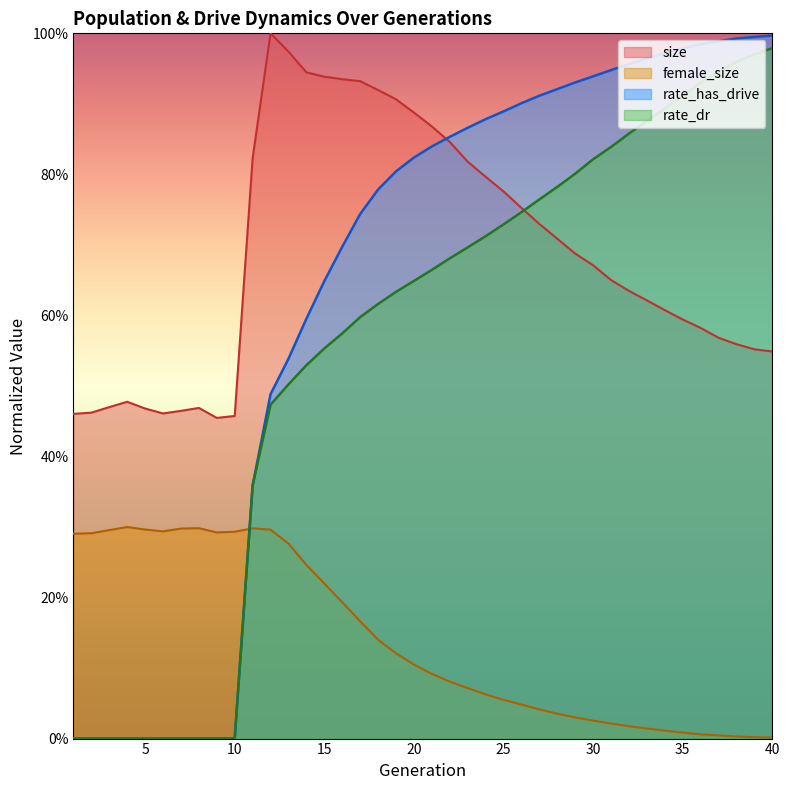

Reading left to right, list all the values displayed in this chart.

size: 1=0.5	2=0.5	3=0.5	4=0.5	5=0.5	6=0.5	7=0.5	8=0.5	9=0.5	10=0.5	11=0.8	12=1.0	13=1.0	14=0.9	15=0.9	16=0.9	17=0.9	18=0.9	19=0.9	20=0.9	21=0.9	22=0.8	23=0.8	24=0.8	25=0.8	26=0.8	27=0.7	28=0.7	29=0.7	30=0.7	31=0.7	32=0.6	33=0.6	34=0.6	35=0.6	36=0.6	37=0.6	38=0.6	39=0.6	40=0.5
female_size: 1=0.3	2=0.3	3=0.3	4=0.3	5=0.3	6=0.3	7=0.3	8=0.3	9=0.3	10=0.3	11=0.3	12=0.3	13=0.3	14=0.2	15=0.2	16=0.2	17=0.2	18=0.1	19=0.1	20=0.1	21=0.1	22=0.1	23=0.1	24=0.1	25=0.1	26=0.0	27=0.0	28=0.0	29=0.0	30=0.0	31=0.0	32=0.0	33=0.0	34=0.0	35=0.0	36=0.0	37=0.0	38=0.0	39=0.0	40=0.0
rate_dr: 1=0.0	2=0.0	3=0.0	4=0.0	5=0.0	6=0.0	7=0.0	8=0.0	9=0.0	10=0.0	11=0.4	12=0.5	13=0.5	14=0.5	15=0.6	16=0.6	17=0.6	18=0.6	19=0.6	20=0.6	21=0.7	22=0.7	23=0.7	24=0.7	25=0.7	26=0.7	27=0.8	28=0.8	29=0.8	30=0.8	31=0.8	32=0.9	33=0.9	34=0.9	35=0.9	36=0.9	37=0.9	38=1.0	39=1.0	40=1.0
rate_has_drive: 1=0.0	2=0.0	3=0.0	4=0.0	5=0.0	6=0.0	7=0.0	8=0.0	9=0.0	10=0.0	11=0.4	12=0.5	13=0.5	14=0.6	15=0.6	16=0.7	17=0.7	18=0.8	19=0.8	20=0.8	21=0.8	22=0.9	23=0.9	24=0.9	25=0.9	26=0.9	27=0.9	28=0.9	29=0.9	30=0.9	31=0.9	32=1.0	33=1.0	34=1.0	35=1.0	36=1.0	37=1.0	38=1.0	39=1.0	40=1.0